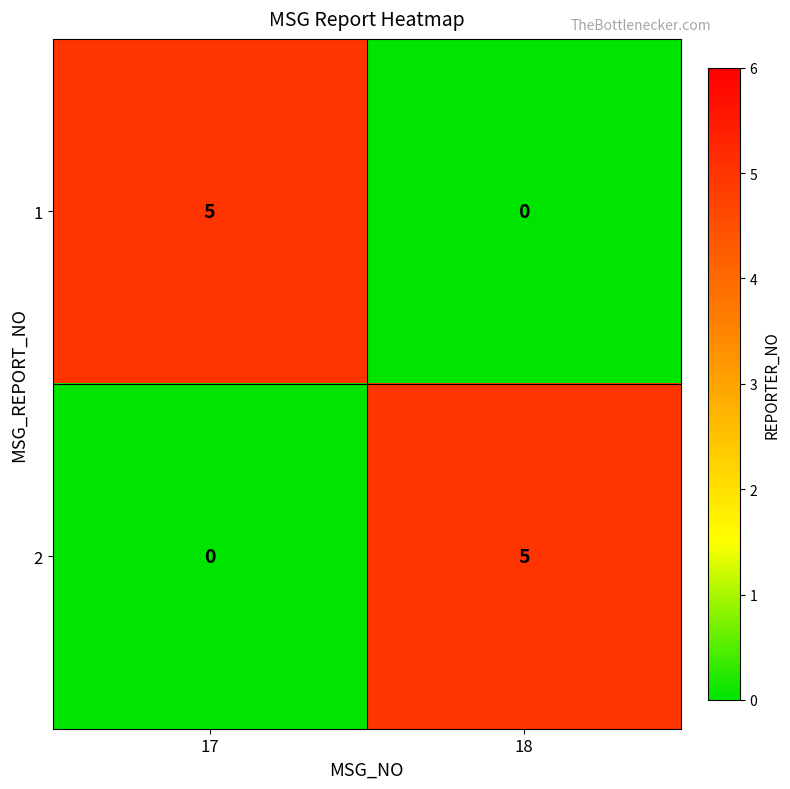

Read the 2 value at 18.

5